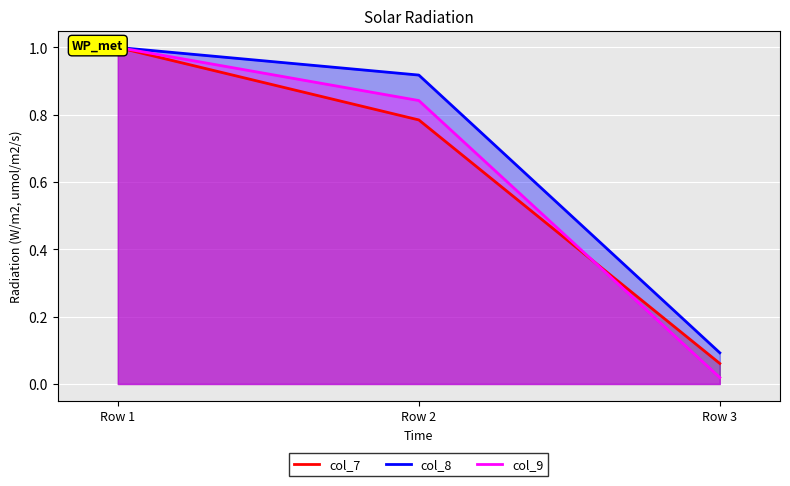

The value of col_8 at Row 1 is 1.0. True or false?

True